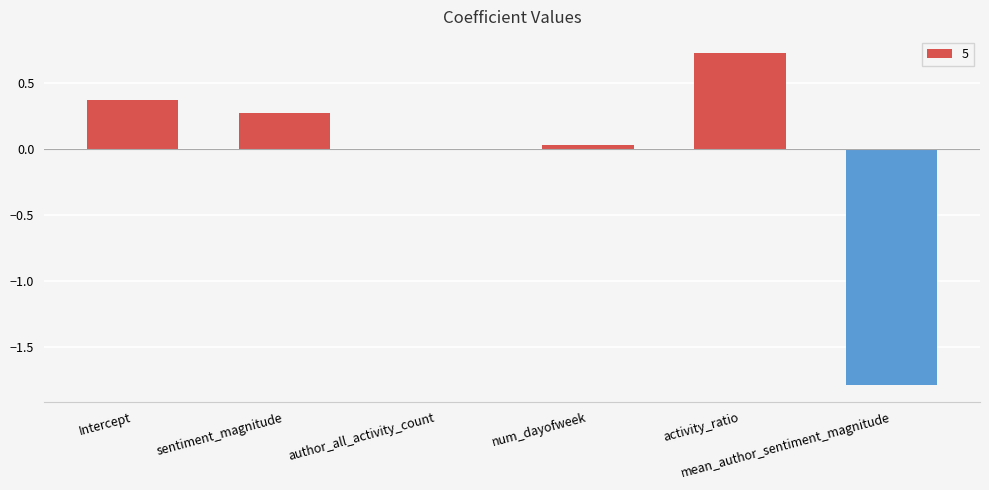

What is the greatest value displayed?

0.7